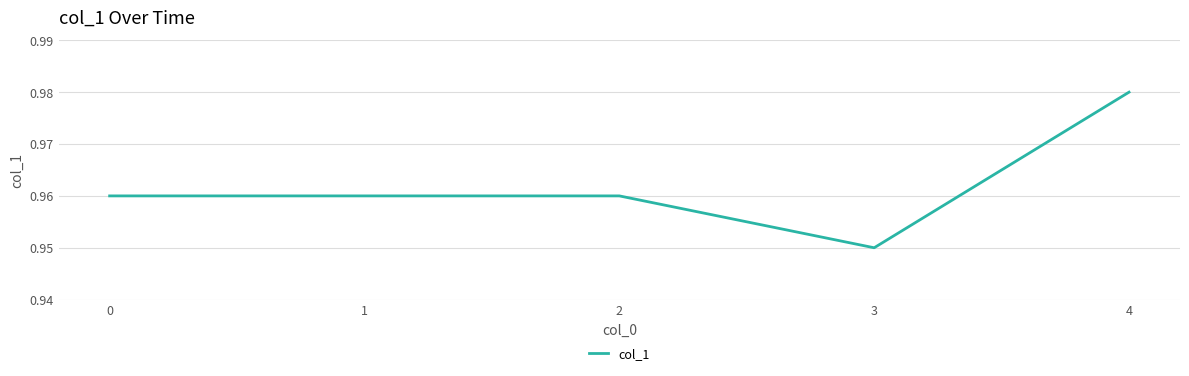

Is it true that the value at 4 is 1.5?

False